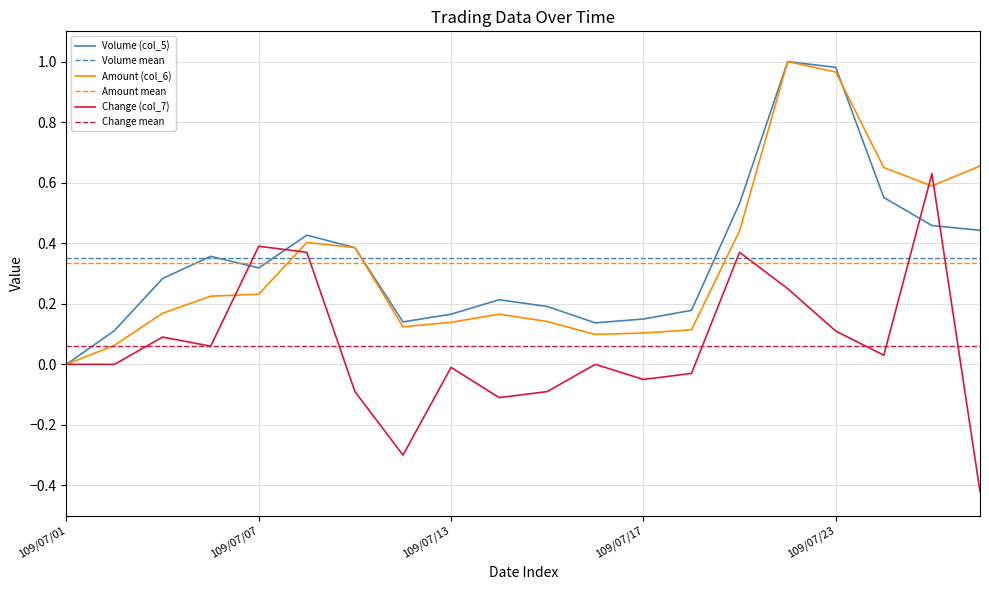

What are all the series names shown in the legend?

Volume (col_5), Amount (col_6), Change (col_7)